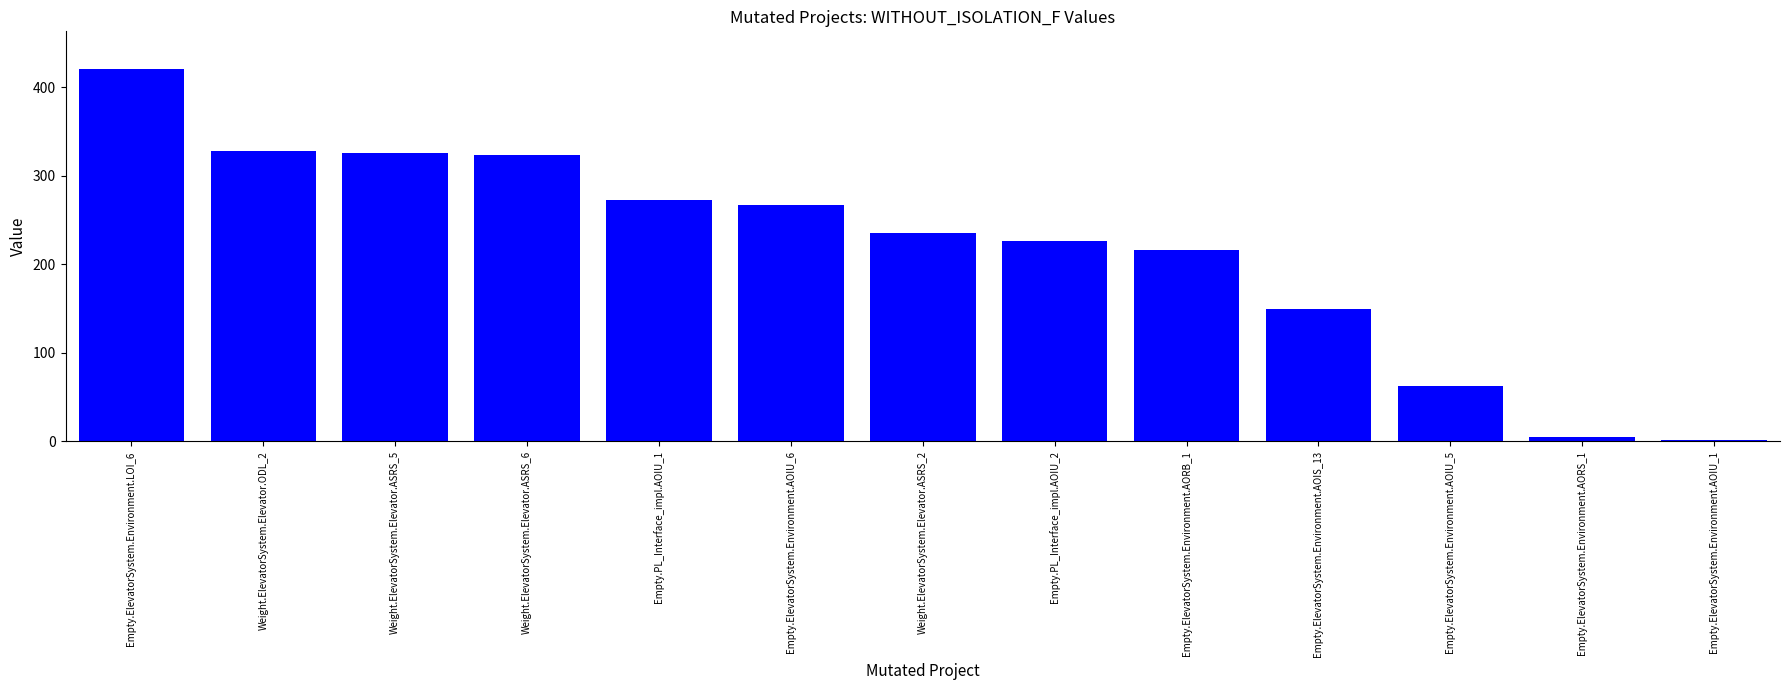

What is the sum of all values?

2836